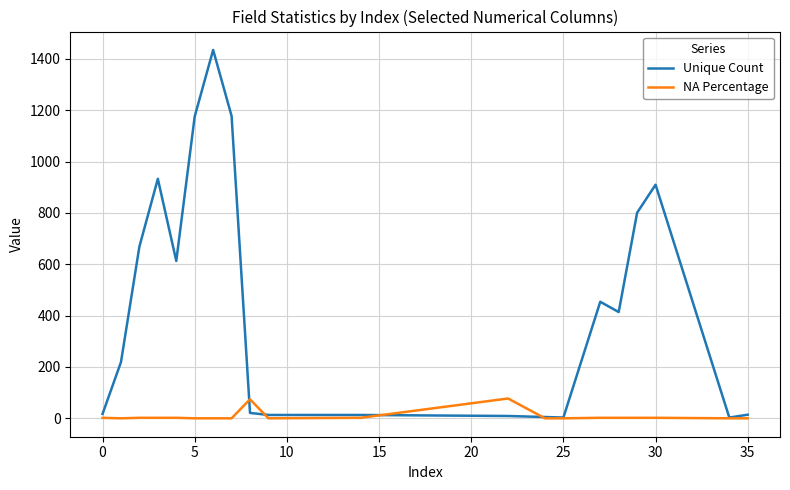

What is the maximum value for NA Percentage?

77.2